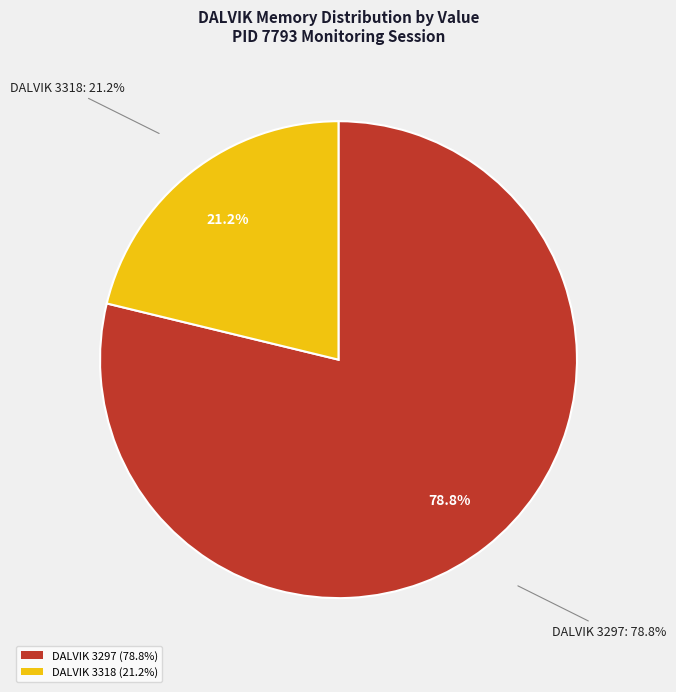

To the nearest percent, what is the combined percentage of 3318 and 3297?

100%